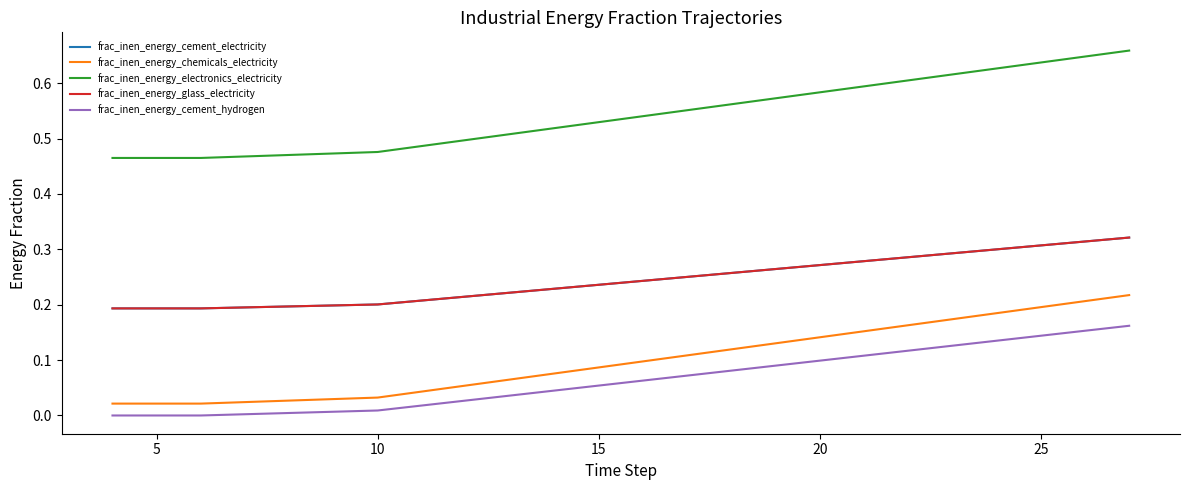

True or false: frac_inen_energy_electronics_electricity and frac_inen_energy_cement_hydrogen intersect in this chart.

False